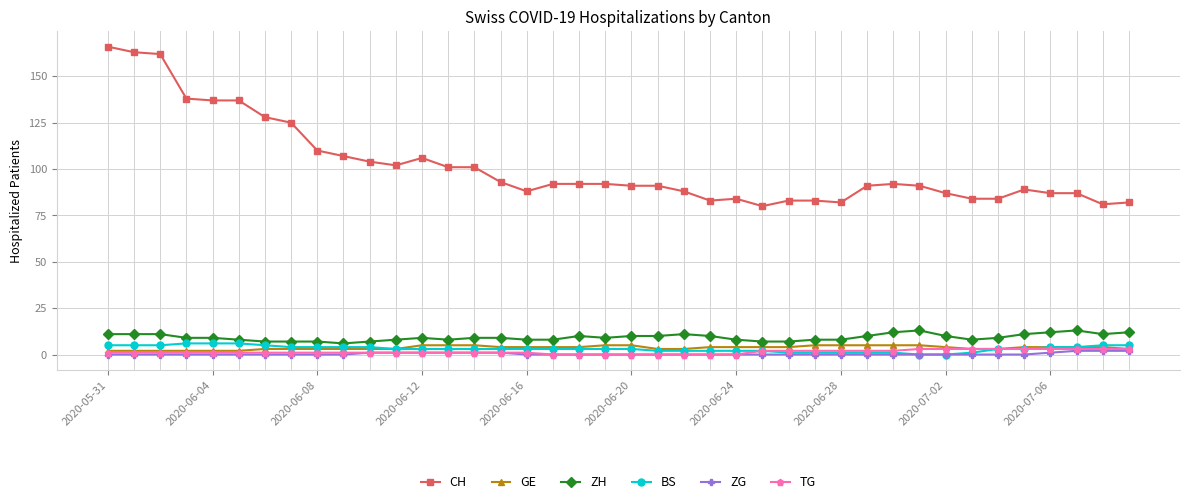

True or false: ZH has more than 1 points higher than both neighbors.

True